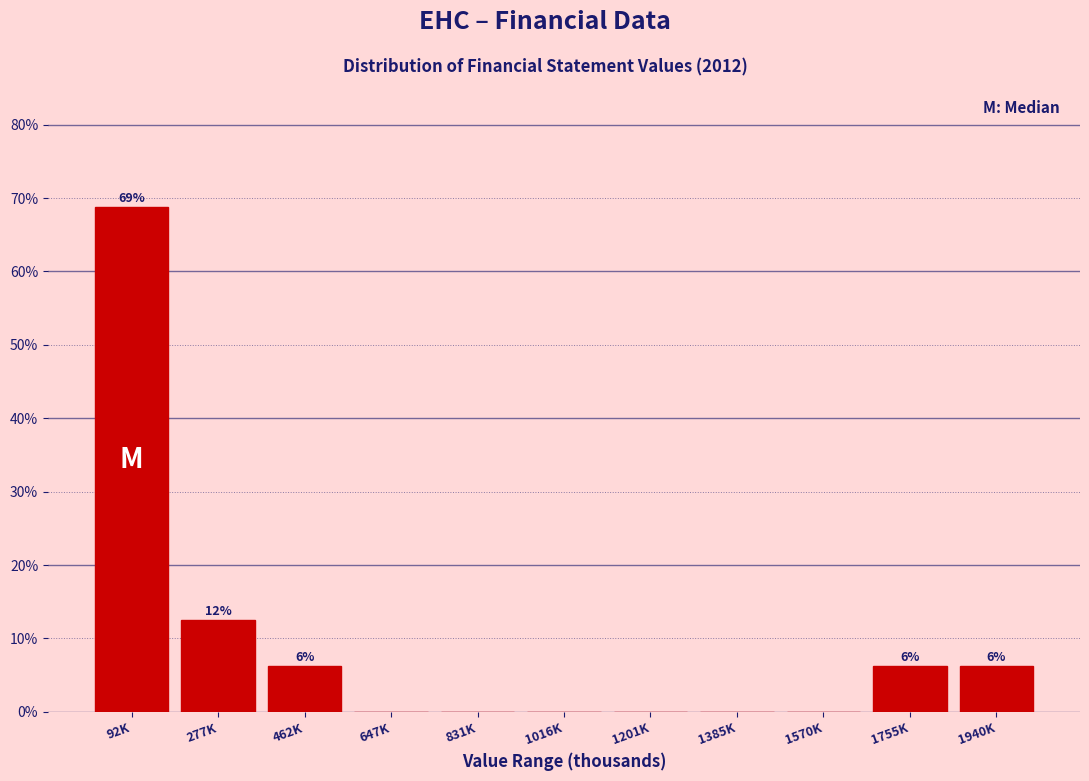

What is the sum of all values?

100.0